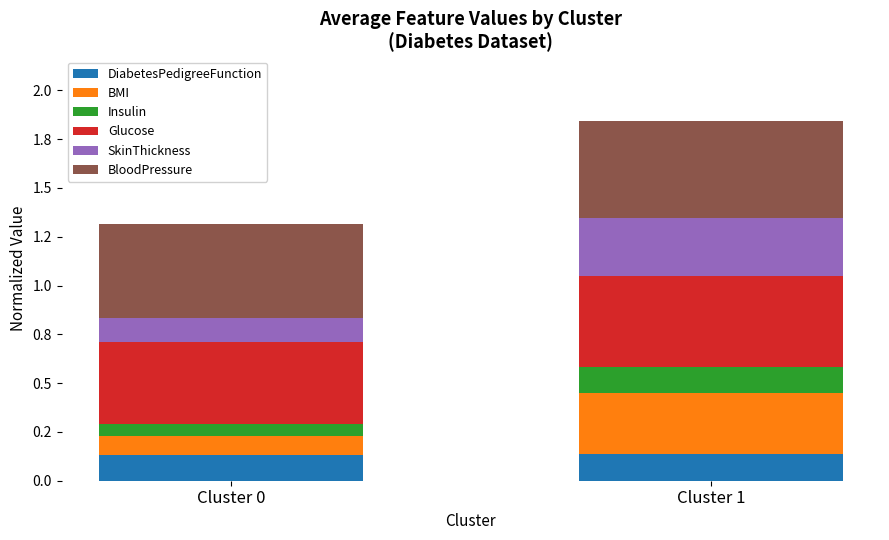

What are all the series names shown in the legend?

DiabetesPedigreeFunction, BMI, Insulin, Glucose, SkinThickness, BloodPressure